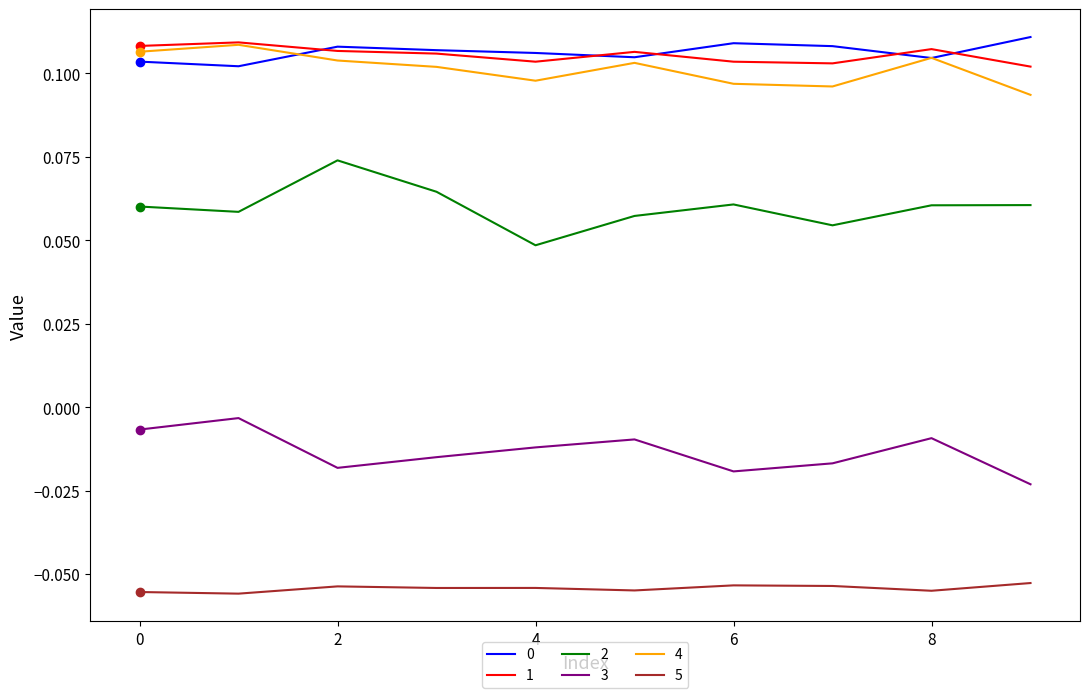

True or false: 2 and 4 intersect in this chart.

False